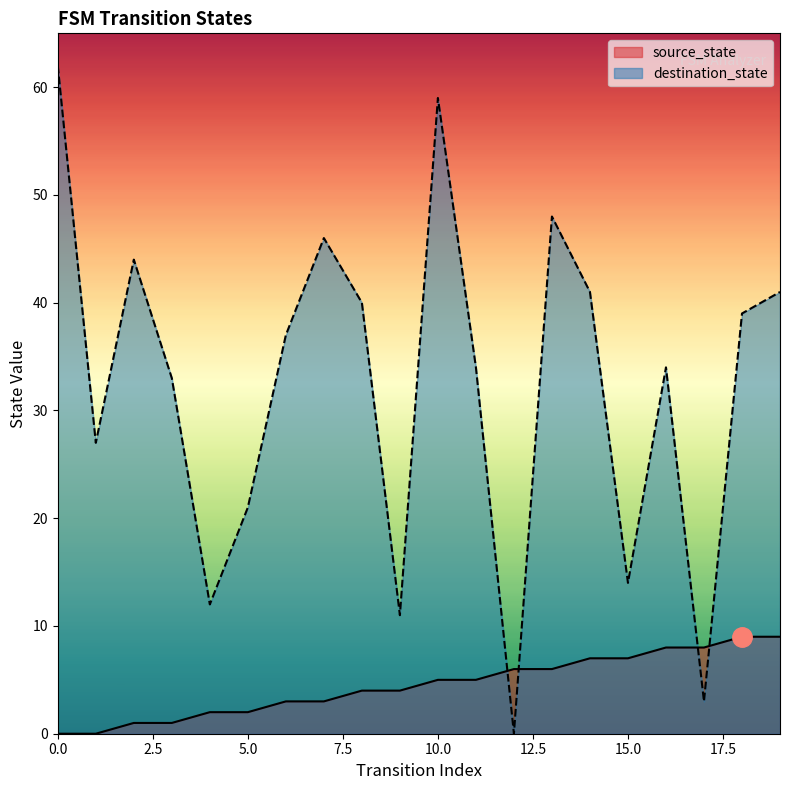

How many data points in destination_state are above 37?

9